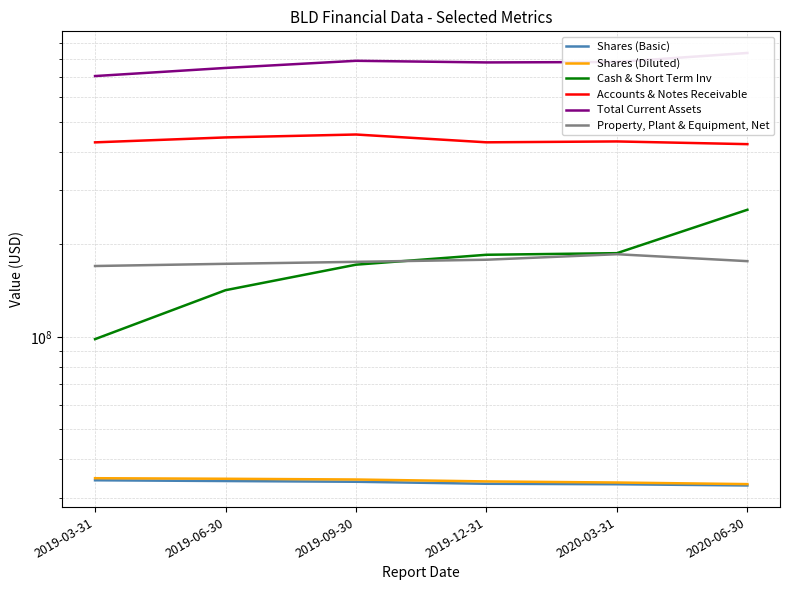

What position from the right is 2019-12-31?

3